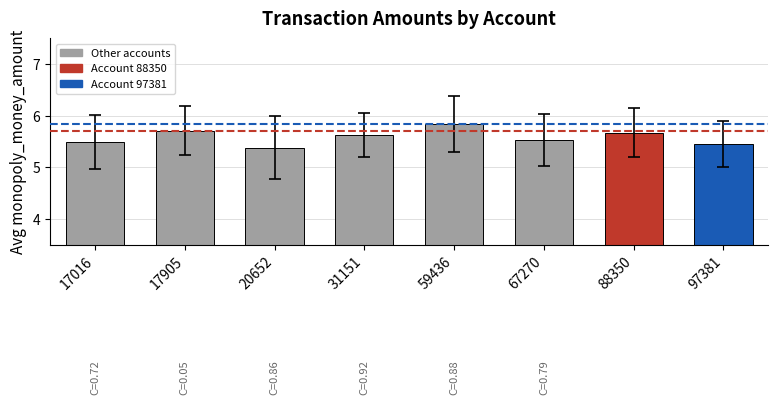

Is it true that the value at 17905 is 5.7?

True